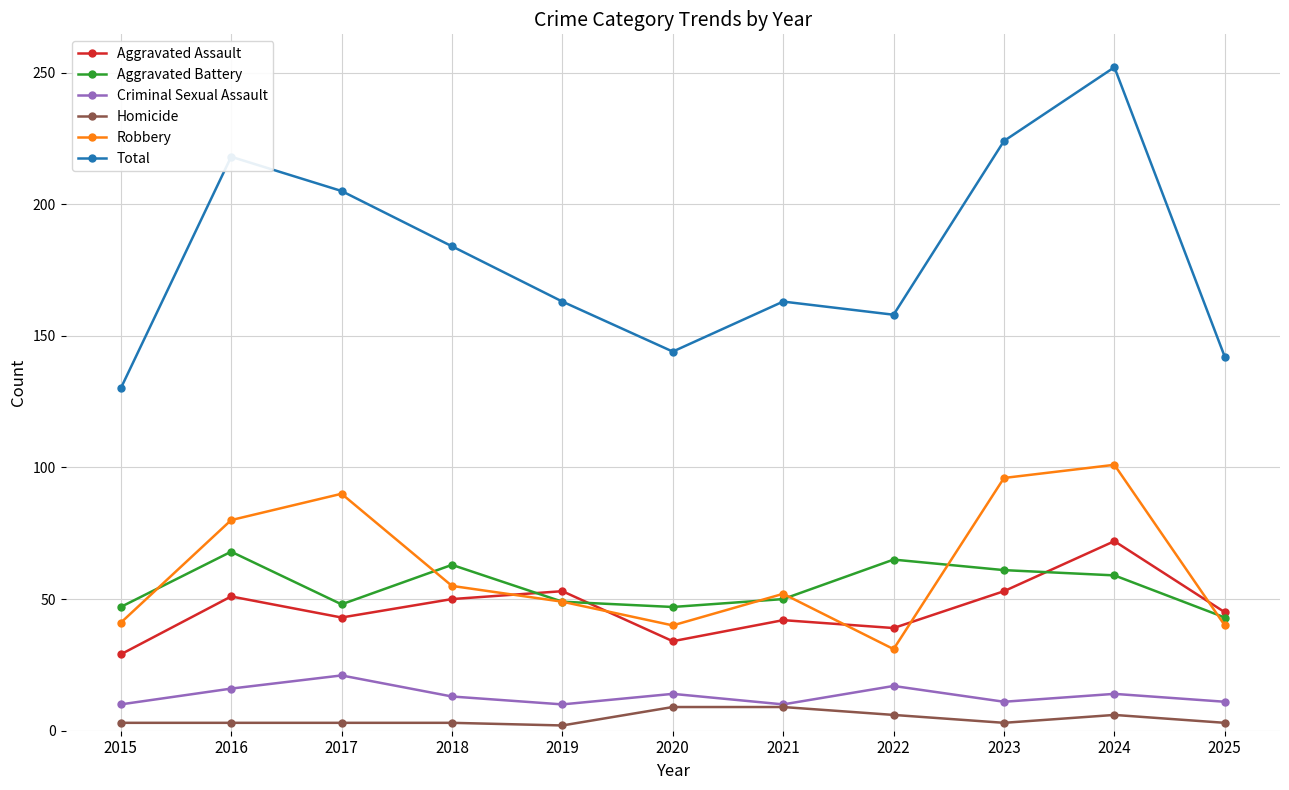

How many Homicide values are between 3 and 6?

8